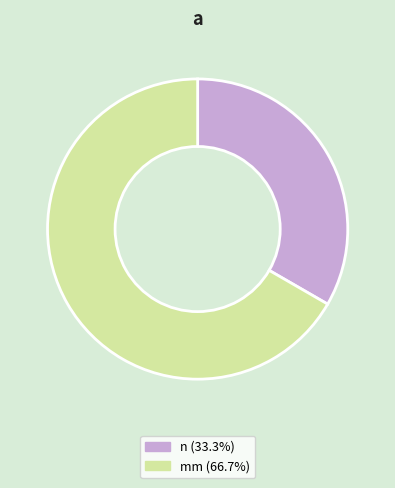

What is the largest slice in the pie chart?

mm